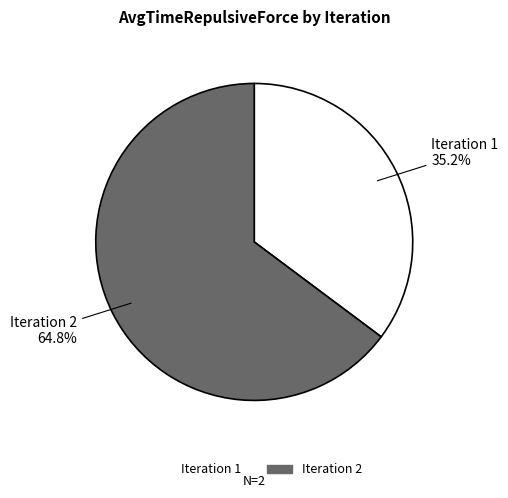

Is there any slice that represents more than half of the pie?

Yes